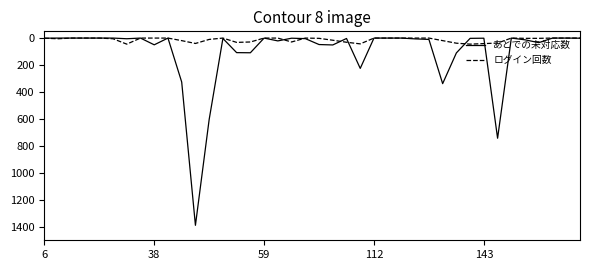

Which series has the widest spread of values?

あとでの未対応数